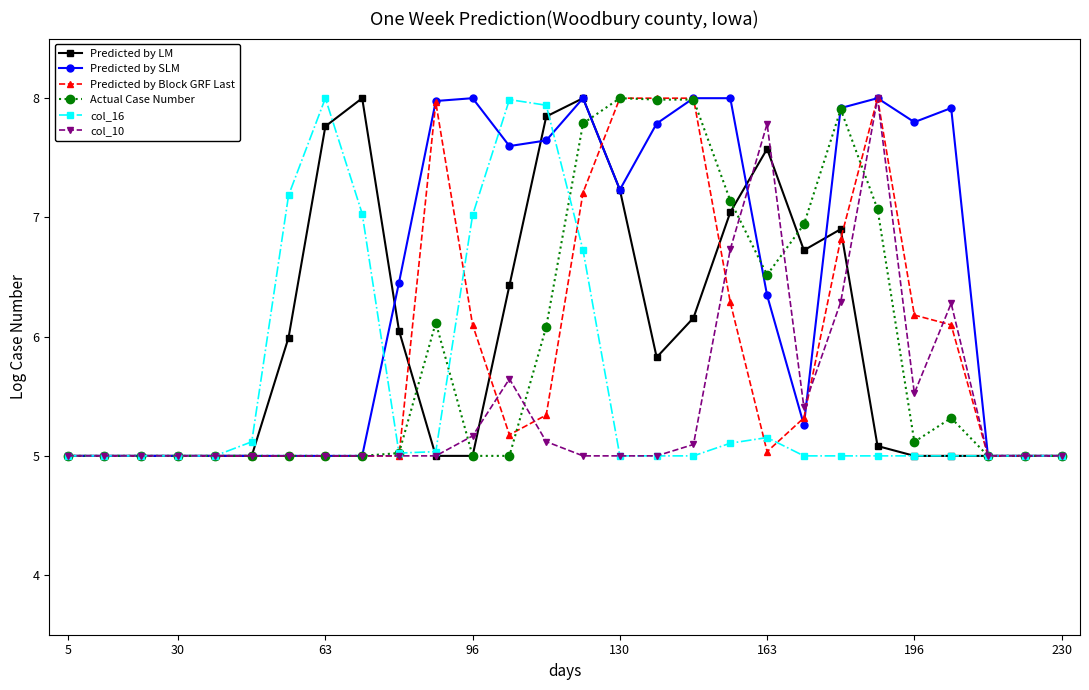

How many series are shown in this chart?

6